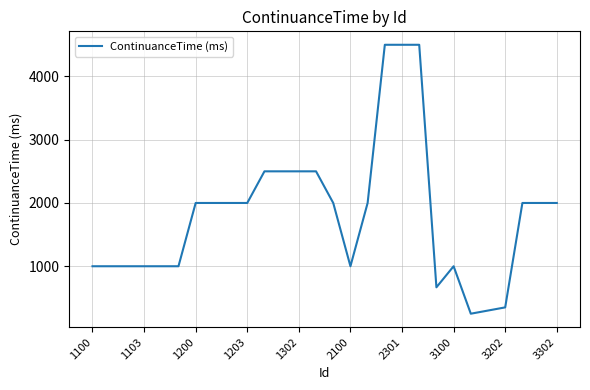

What is the maximum value shown in the chart?

4500